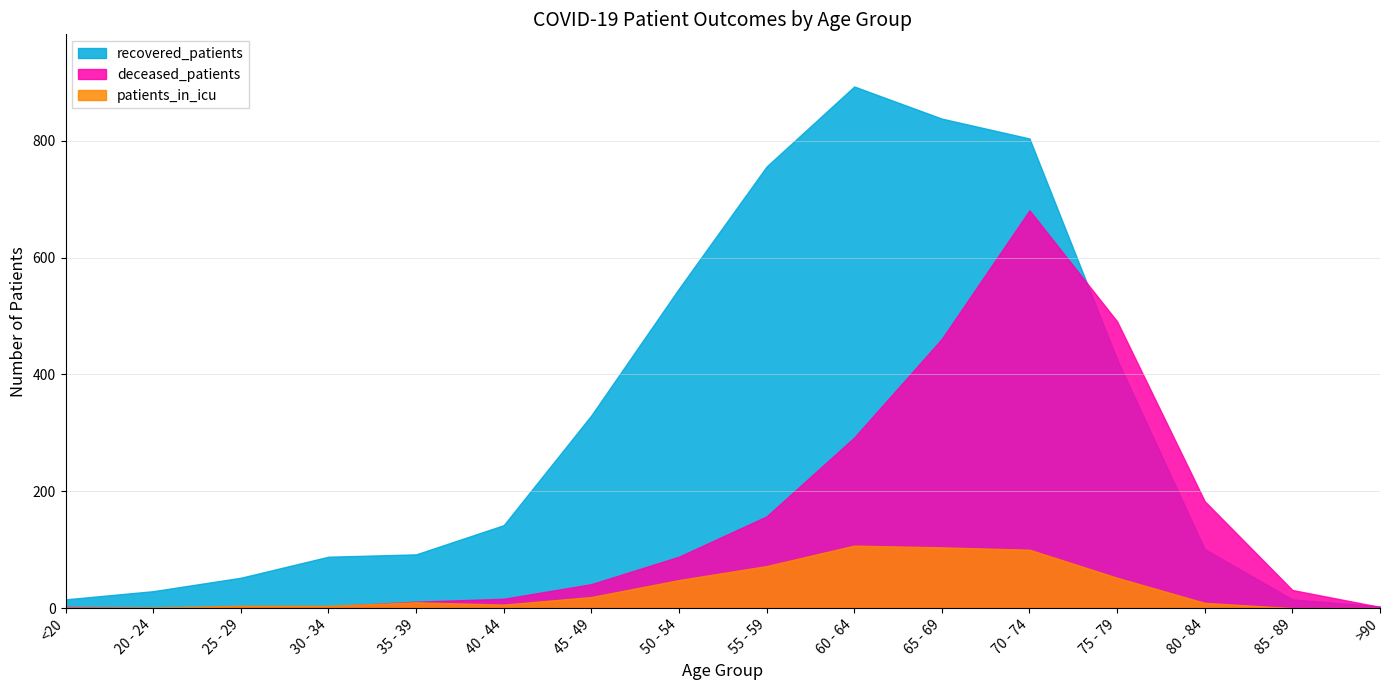

What is the difference between the highest and lowest values at 55 - 59?

684